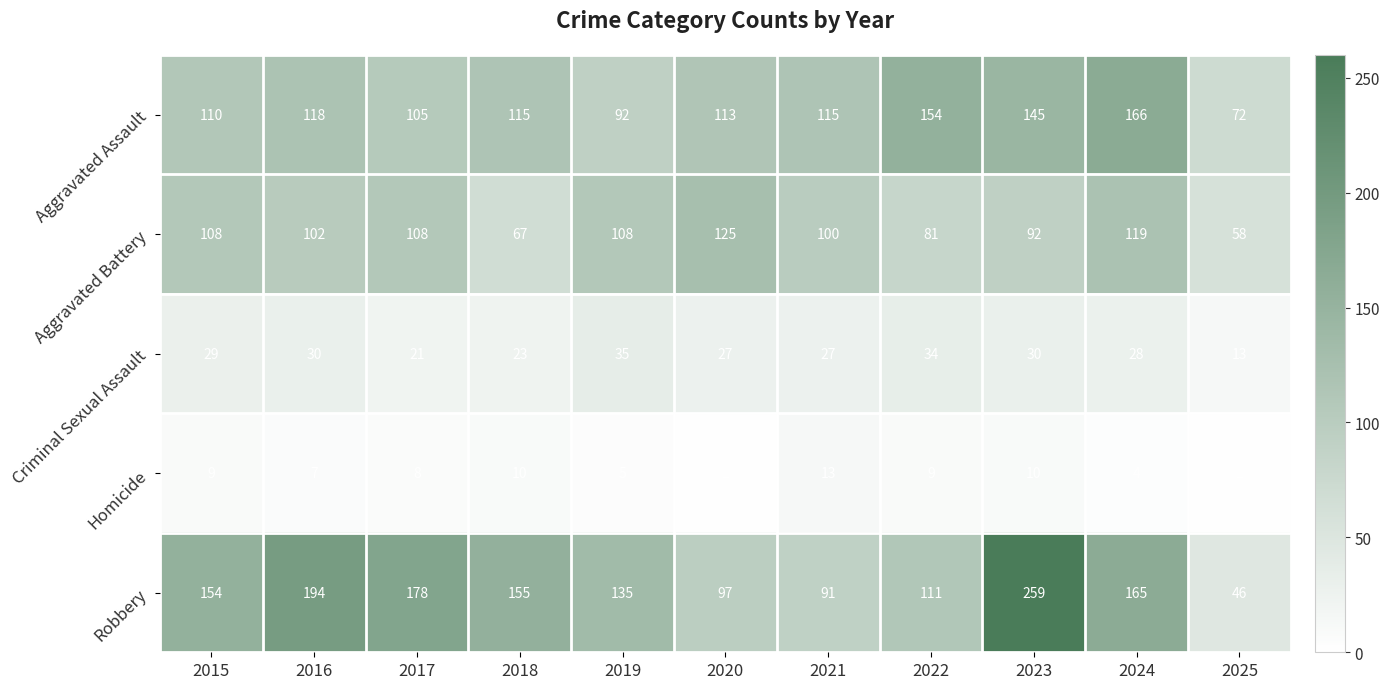

Which series has the largest range (max minus min)?

Robbery